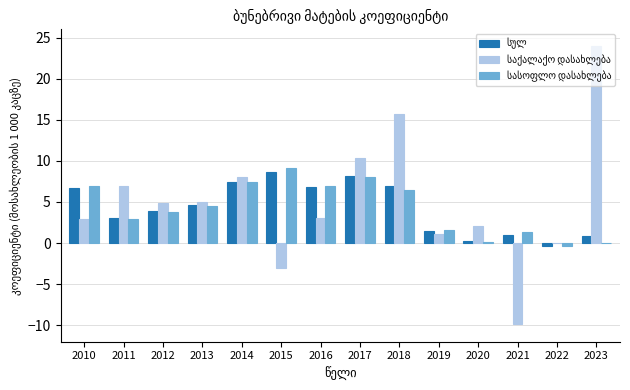

How many categories are shown in the chart?

14